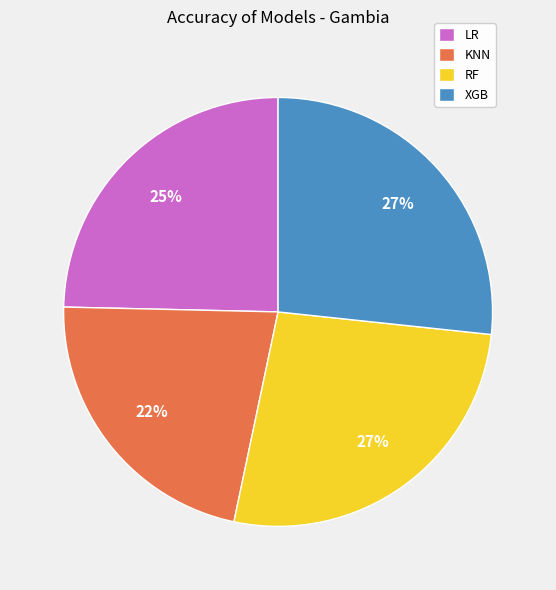

Which slice is the smallest?

KNN